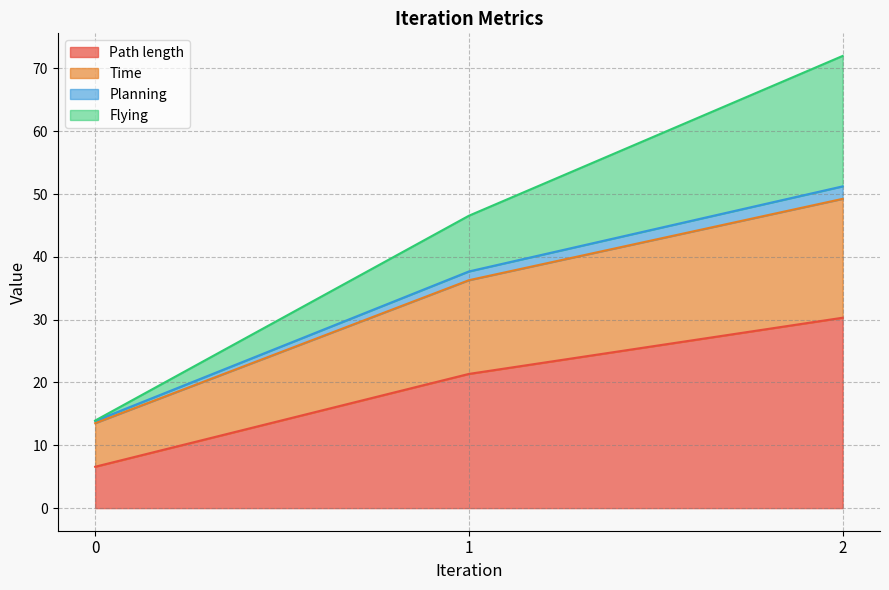

Which series has the widest spread of values?

Flying